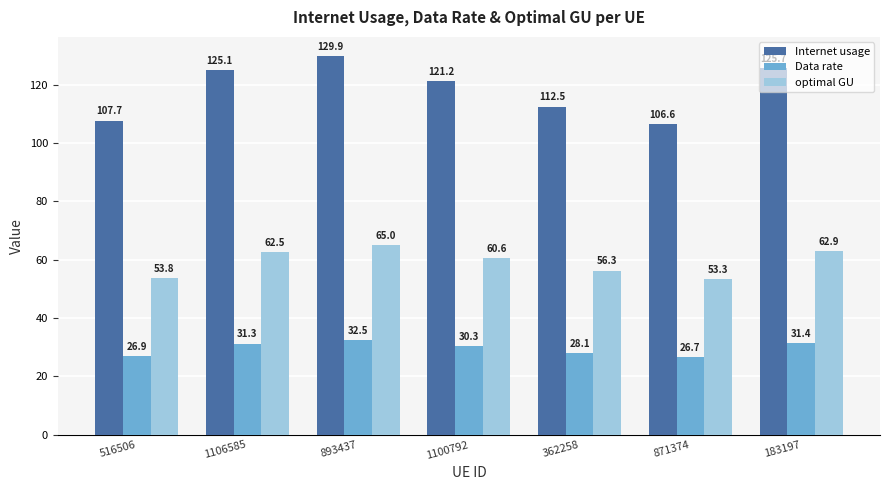

What is the greatest value displayed?

129.9